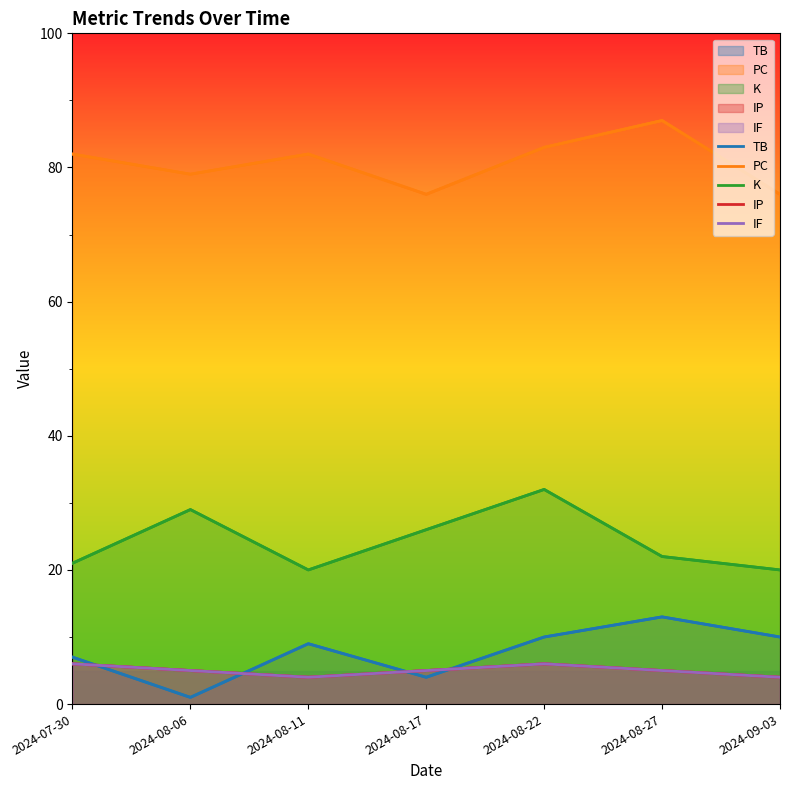

What is the spread (max minus min) of values at 2024-08-06?

78